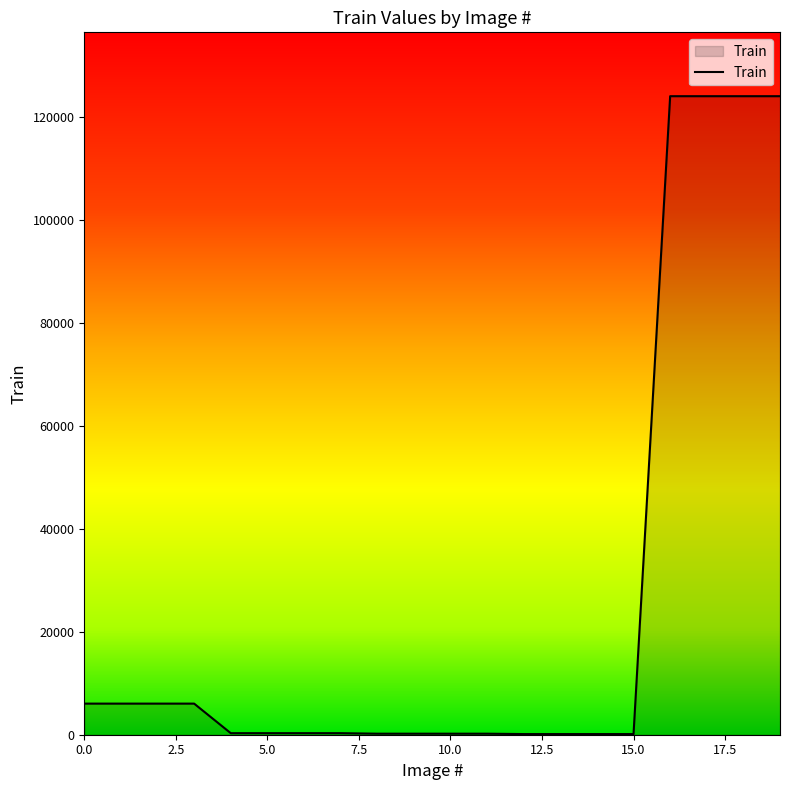

What is the greatest value displayed?

124000